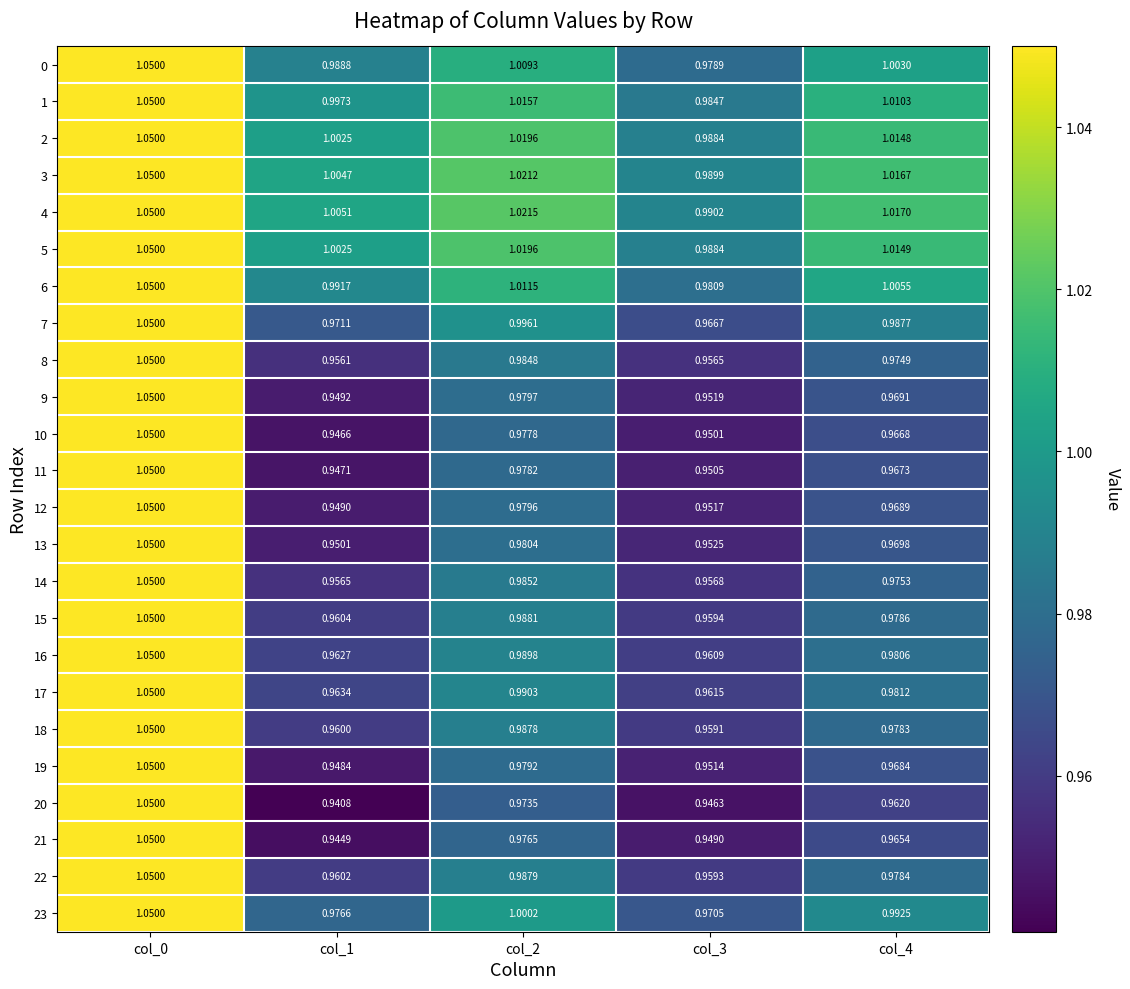

Which series has the largest total across all categories?

4